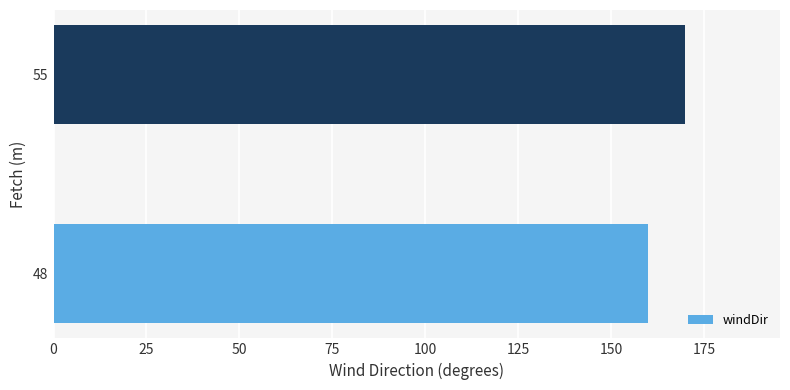

What is the ratio of the value at 48 to the value at 55?

0.9